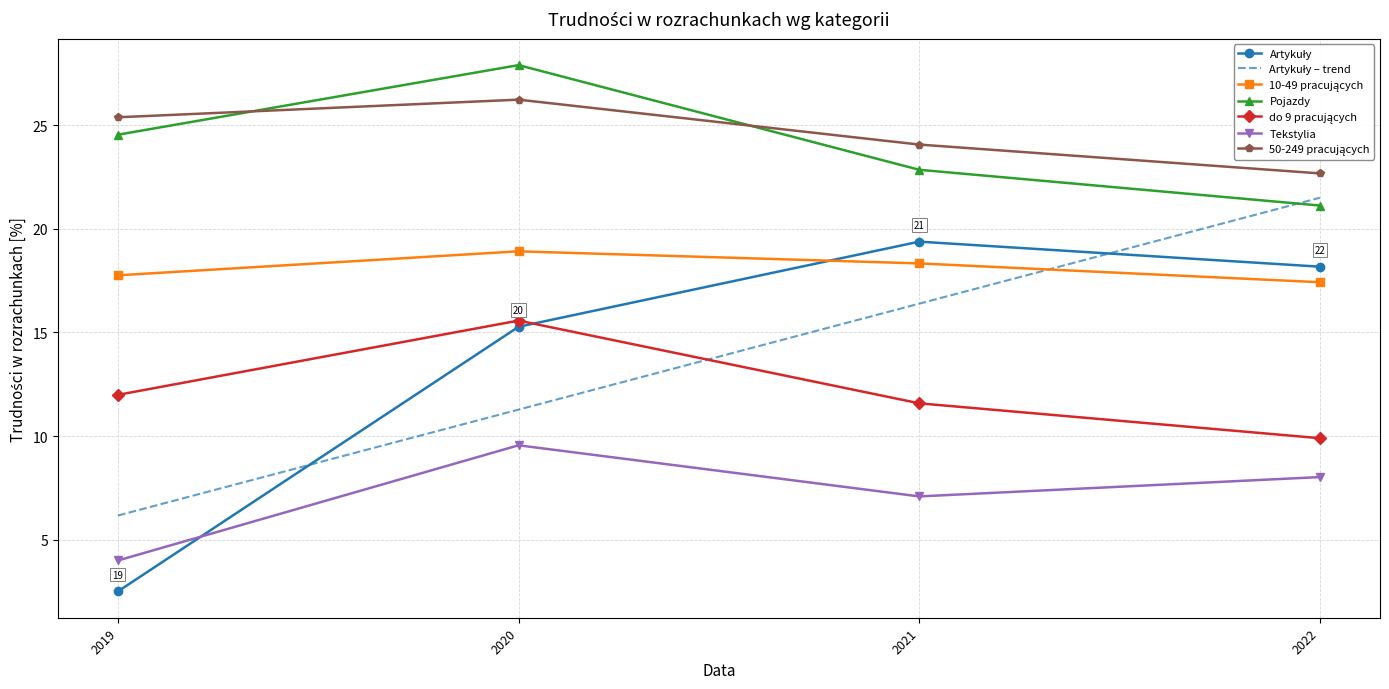

What is the difference between the Tekstylia values at 2021 and 2020?

2.5